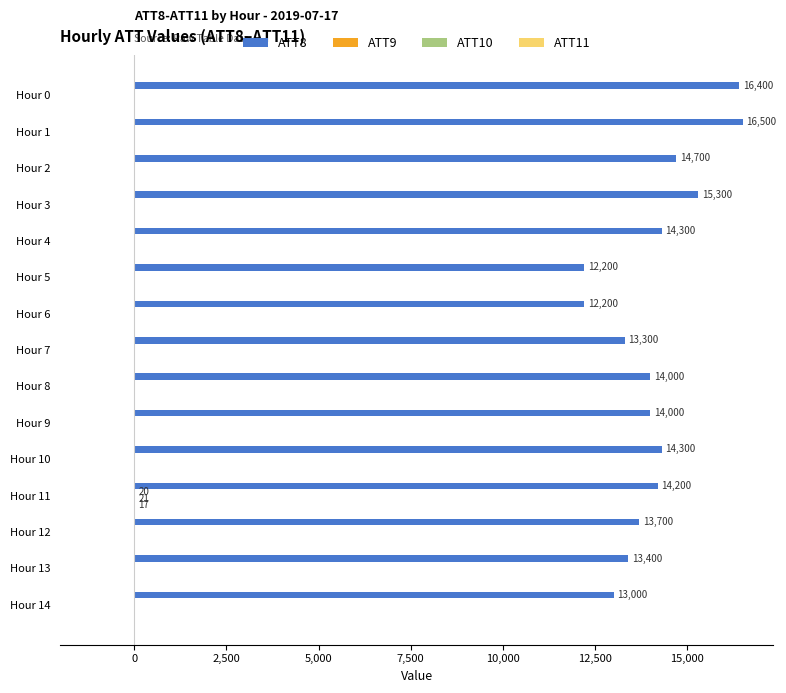

What is the greatest value displayed?

16500.0